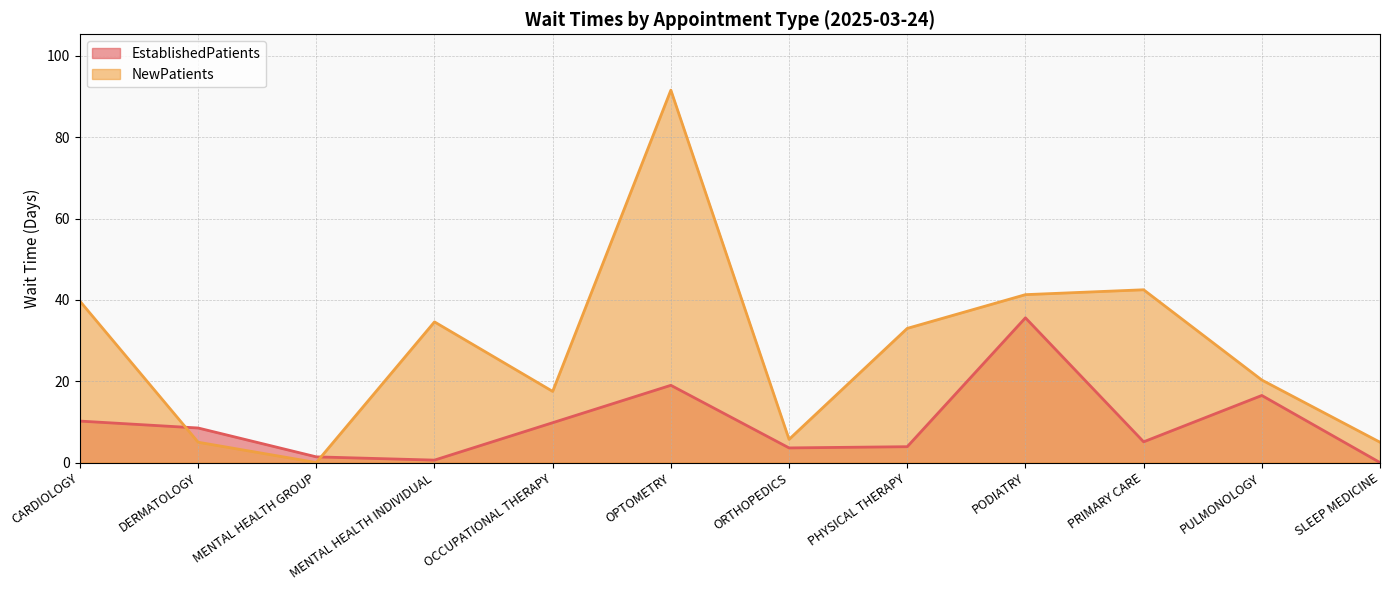

How many positive values does the EstablishedPatients series have?

11